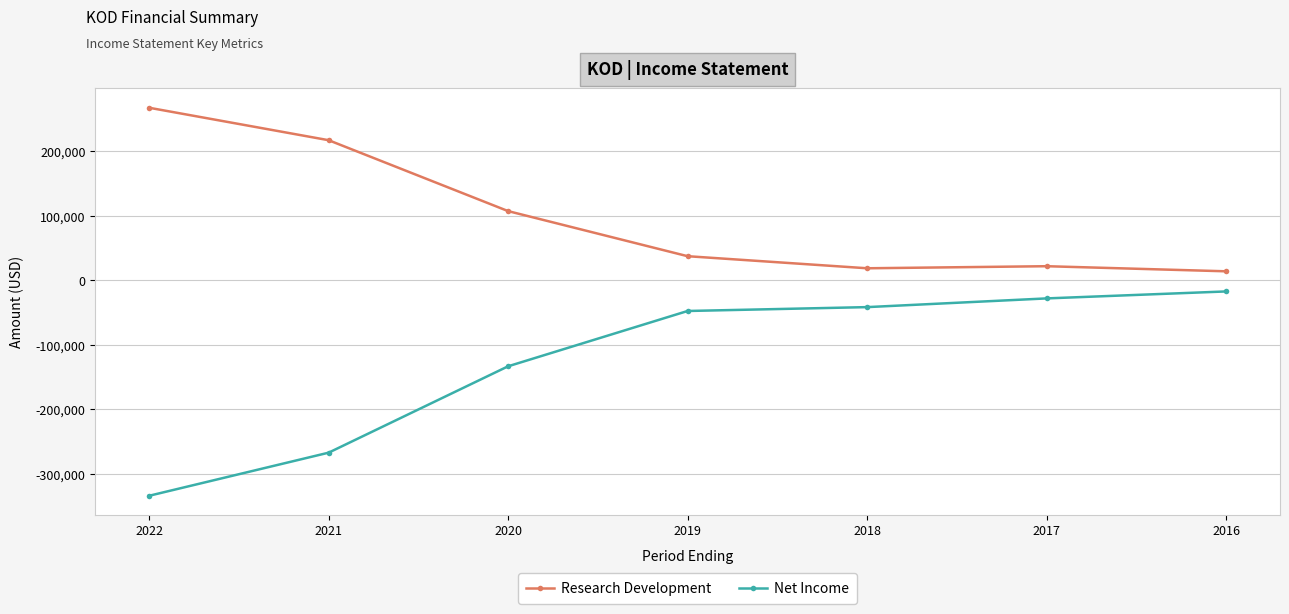

What is the average value of the Research Development series?

97814